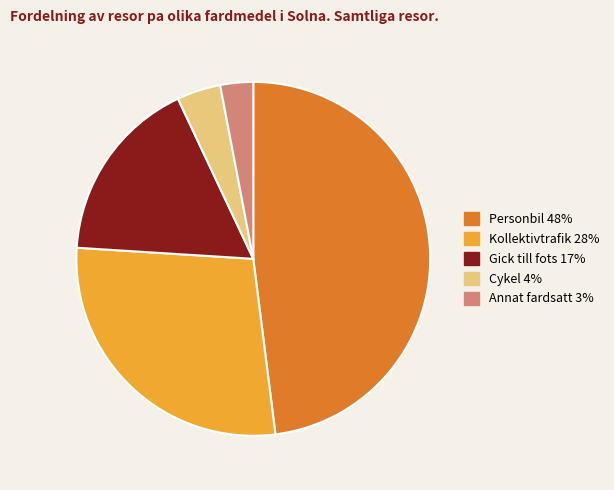

Is there a majority slice in this chart?

No